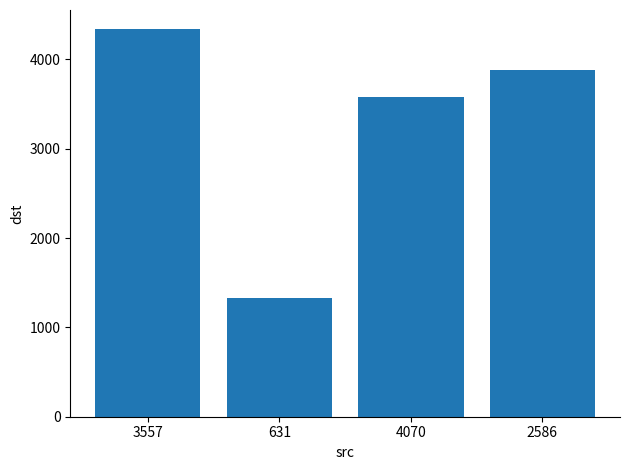

What is the average value?

3281